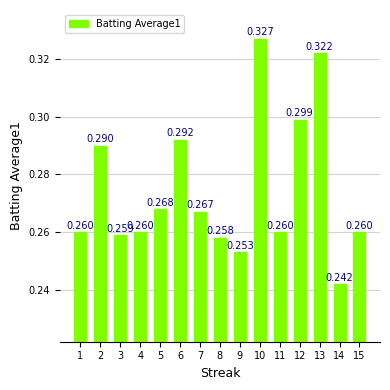

Rank the categories by value from lowest to highest.

14, 9, 8, 3, 1, 4, 11, 15, 7, 5, 2, 6, 12, 13, 10